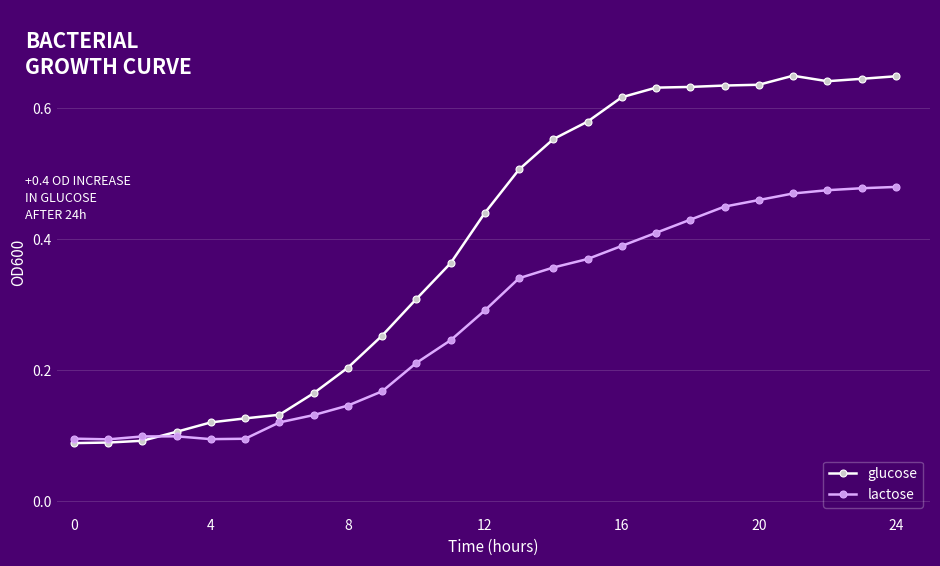

Rank the series by their maximum value, from highest to lowest.

glucose, lactose